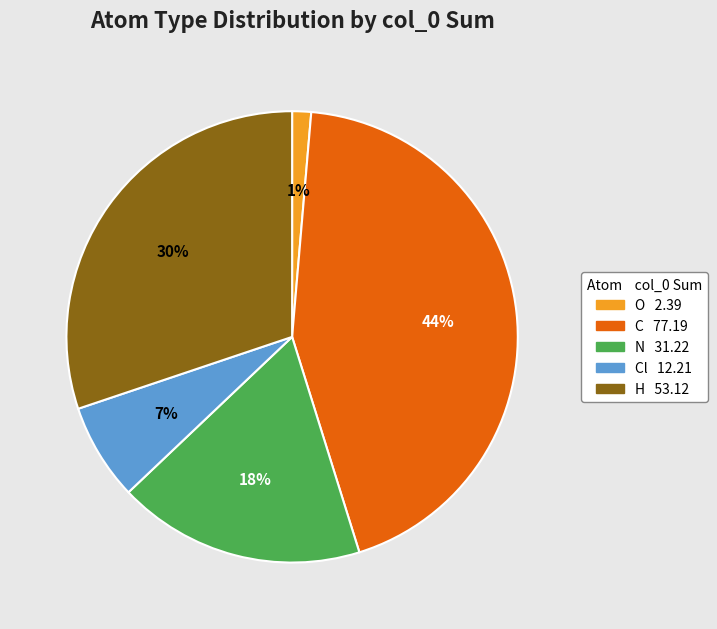

Is there a majority slice in this chart?

No